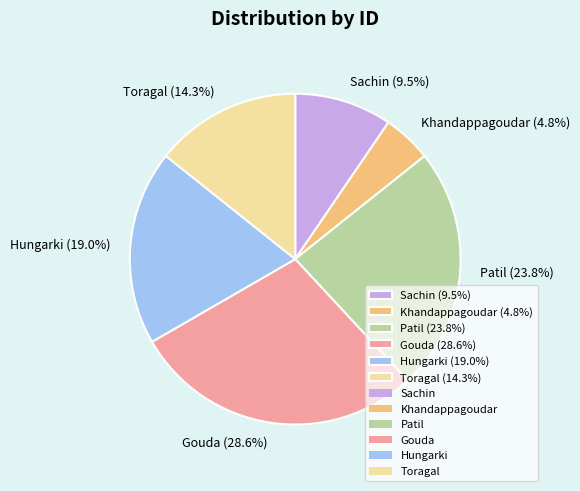

Between Khandappagoudar (4.8%) and Sachin (9.5%), which is larger?

Sachin (9.5%)